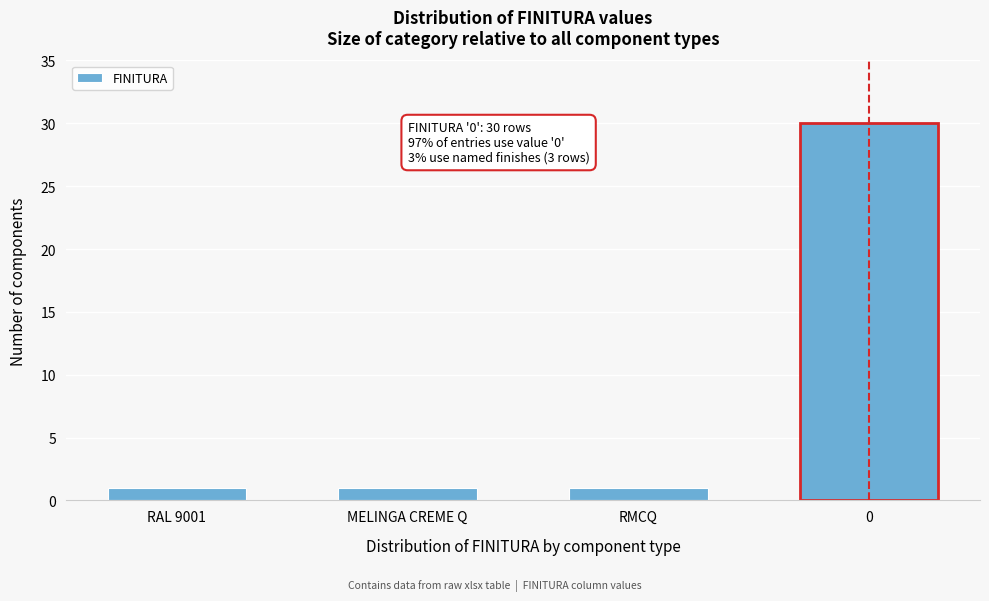

Reading right to left, what are all the values shown in this chart?

30	1	1	1